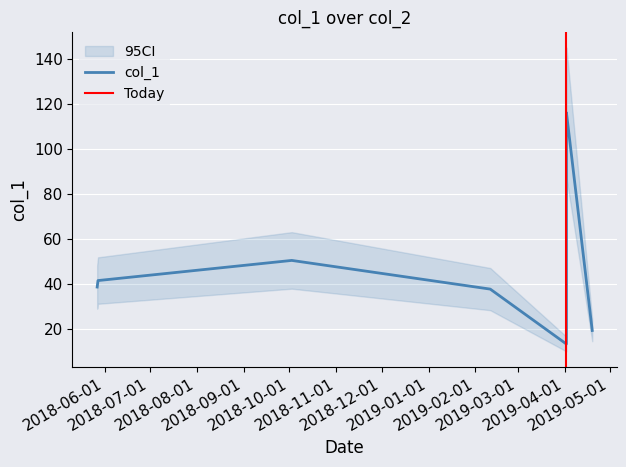

What is the highest value of the col_1 series?

116.0